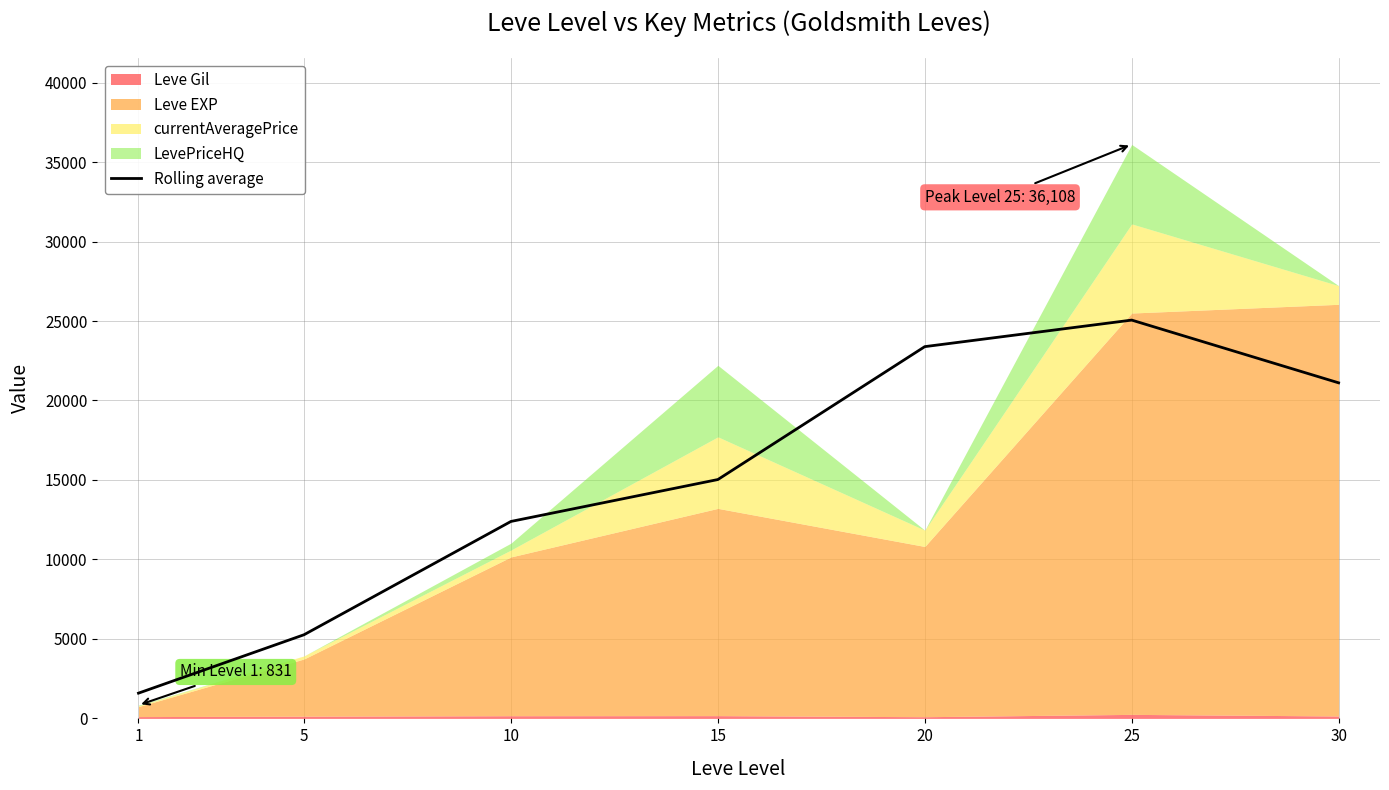

What is the lowest value of the Rolling average series?

1588.0